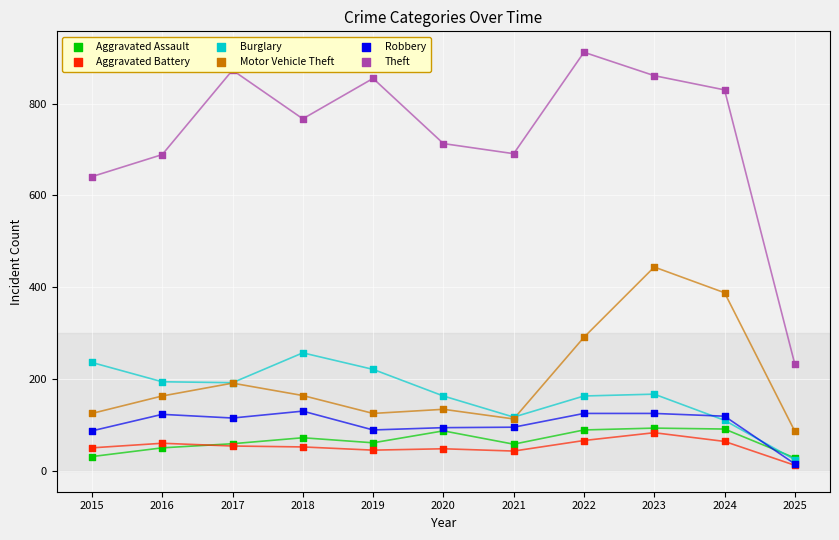

At which category is the sum across all series the highest?

2023